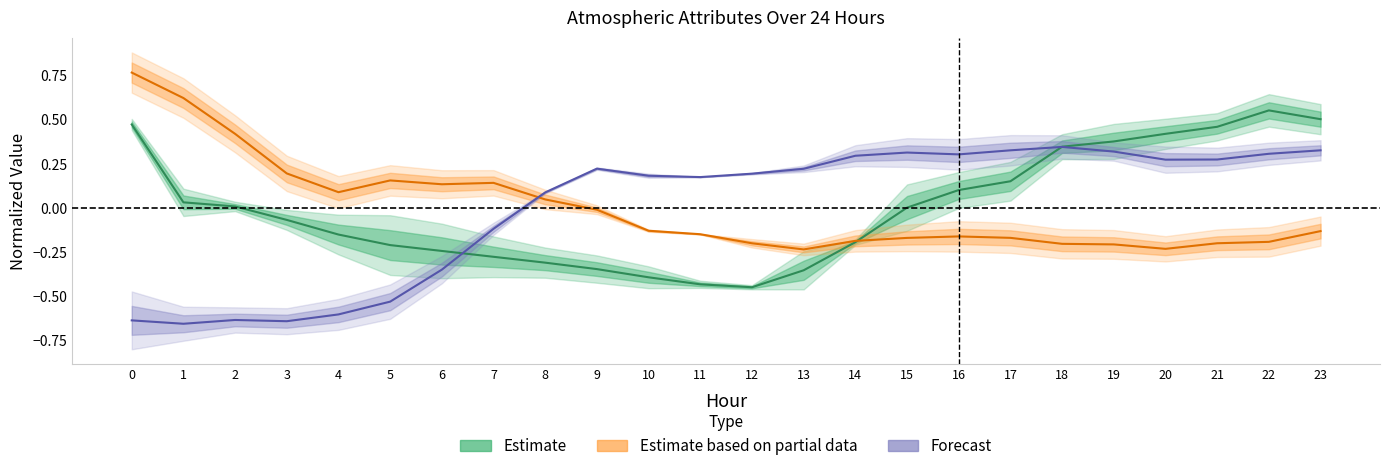

How many lines are shown in the chart?

3